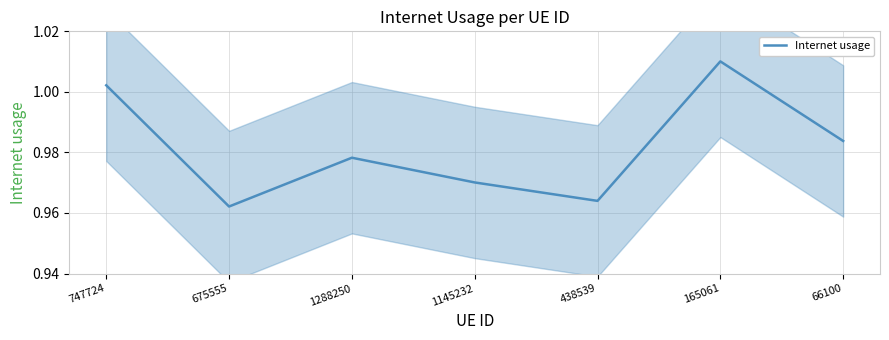

List the labels in order of value, largest first.

165061, 747724, 66100, 1288250, 1145232, 438539, 675555